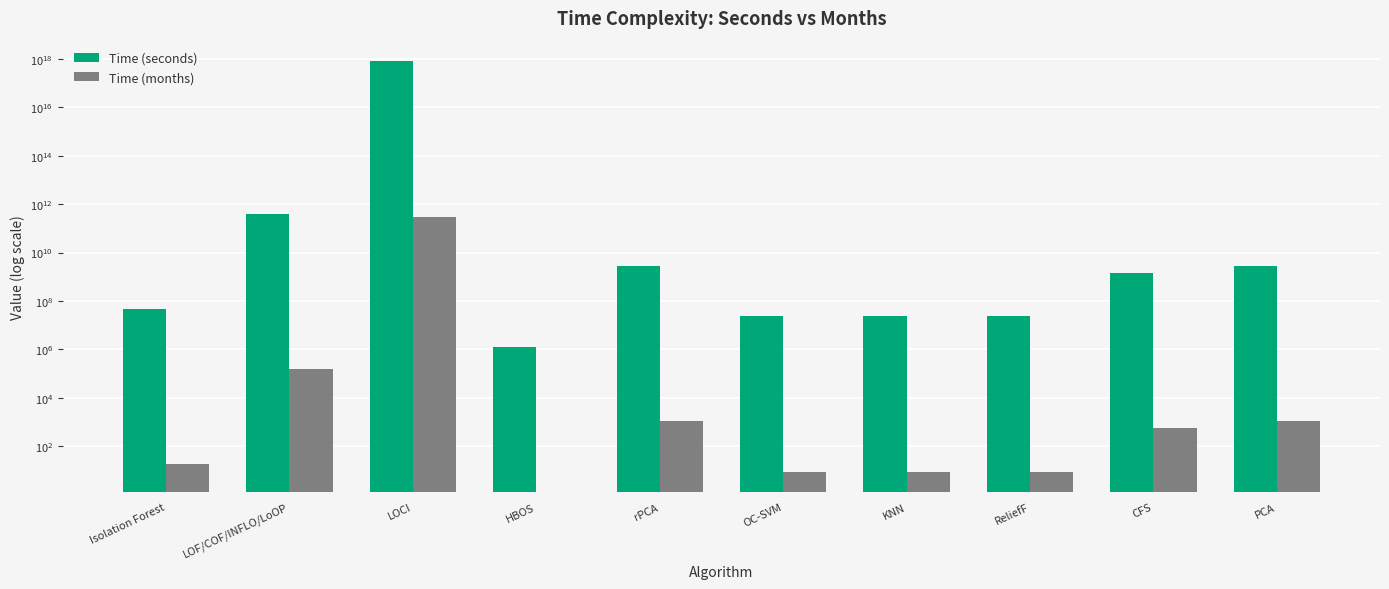

What is the value of the Time (months) bar at the 7th from the left?

9.0